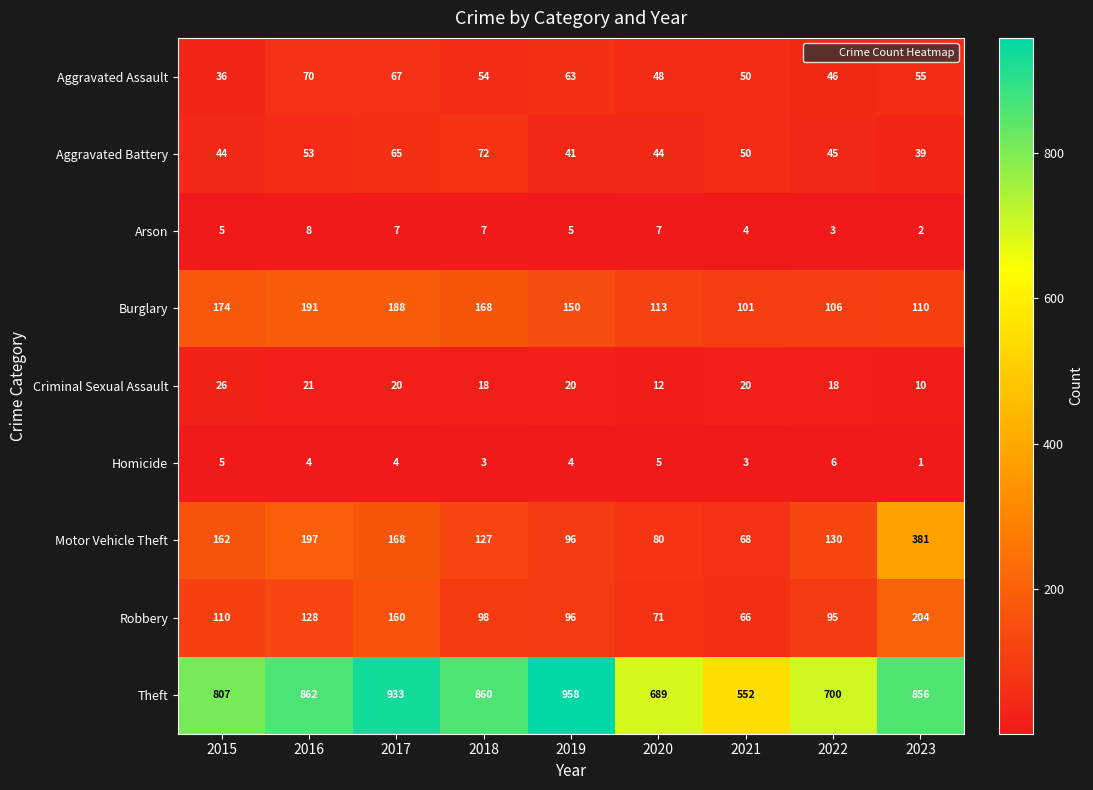

Where is Robbery nearest to the value 135?

2016